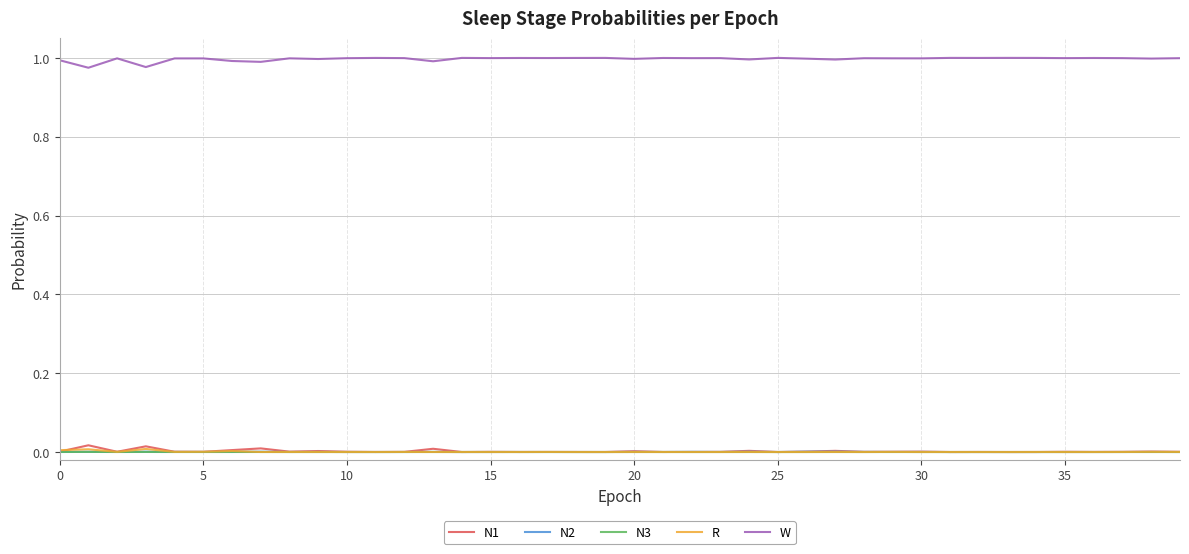

Which series has the largest total across all categories?

W